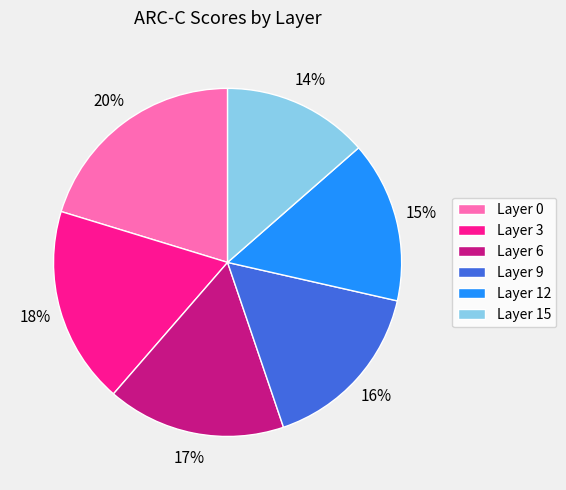

To the nearest percent, what portion does Layer 3 represent?

18%